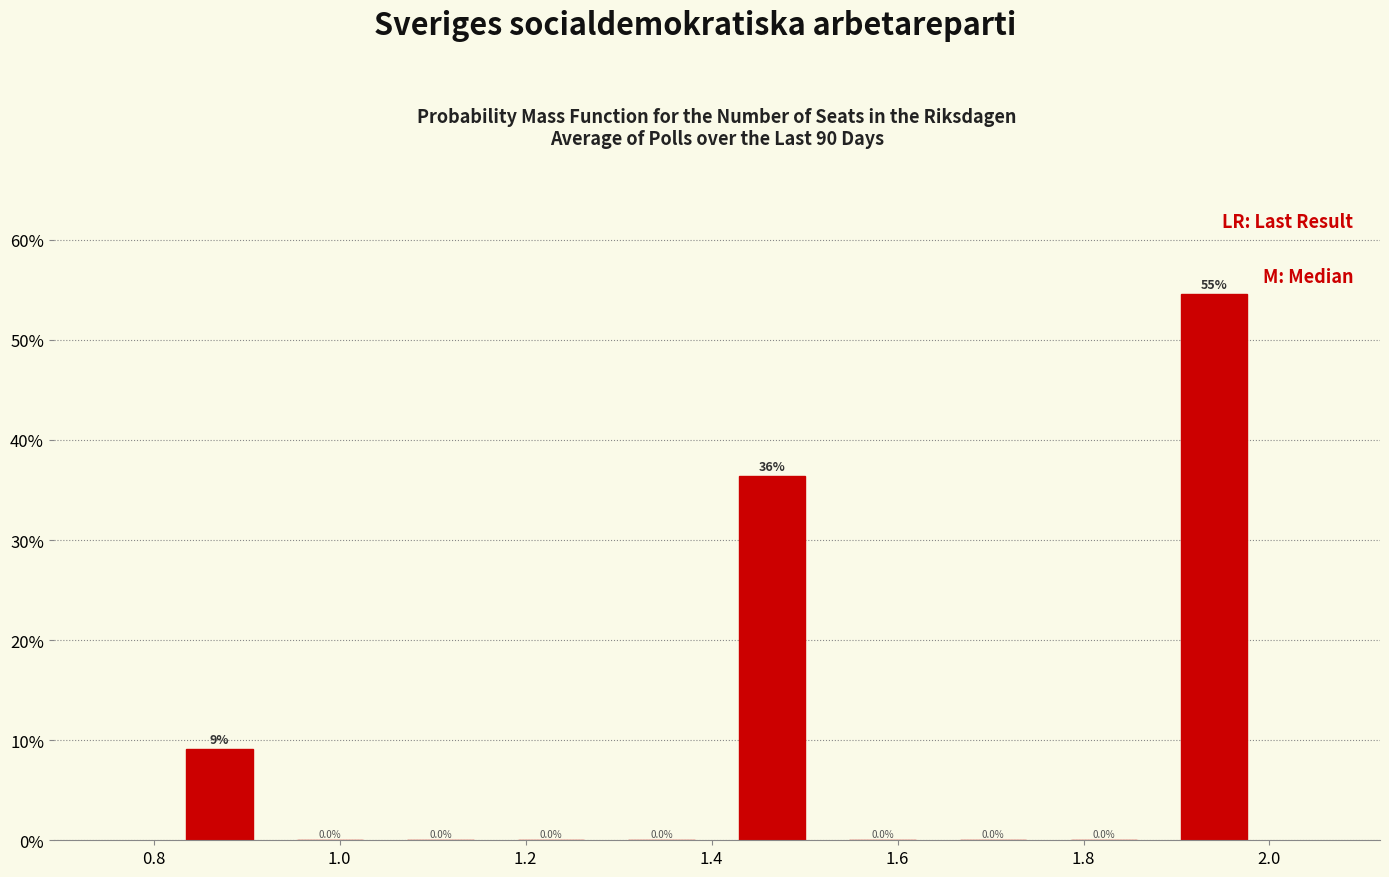

Which range on the x-axis has the tallest bar?

1.88 to 2.00